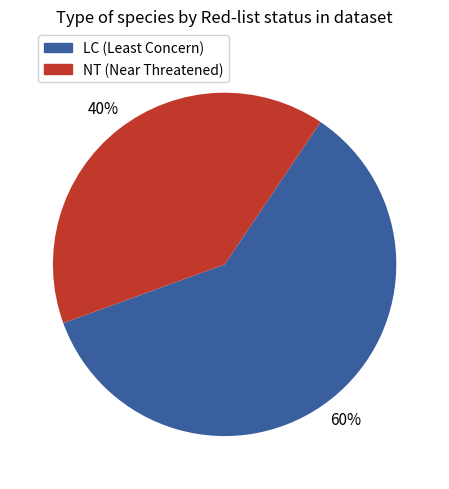

Is there any slice that represents more than half of the pie?

Yes